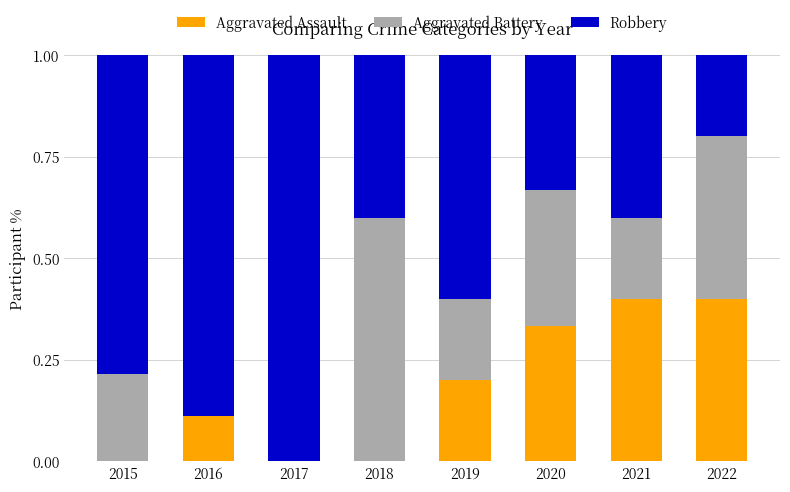

What is the highest value of the Aggravated Assault series?

0.4